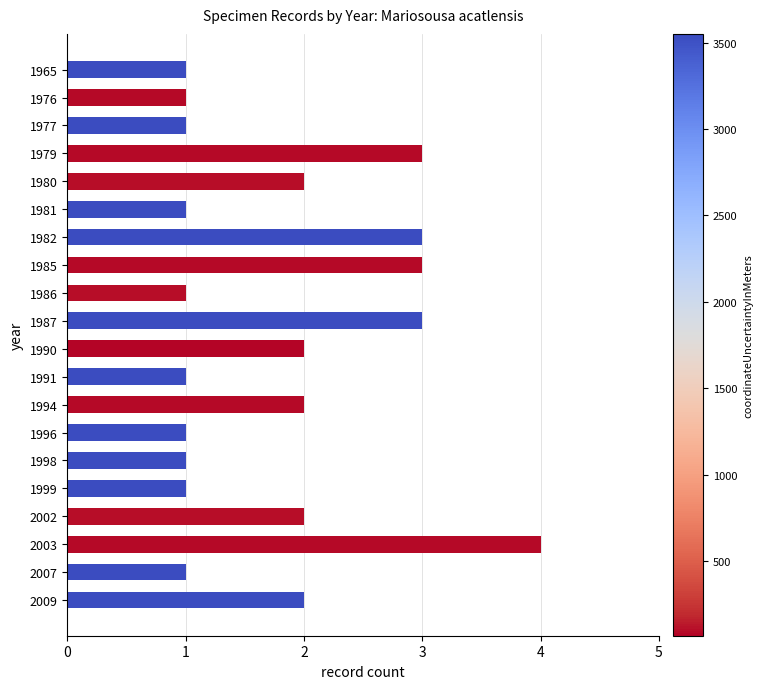

Reading bottom to top, transcribe all the data shown in this chart.

2009=2	2007=1	2003=4	2002=2	1999=1	1998=1	1996=1	1994=2	1991=1	1990=2	1987=3	1986=1	1985=3	1982=3	1981=1	1980=2	1979=3	1977=1	1976=1	1965=1